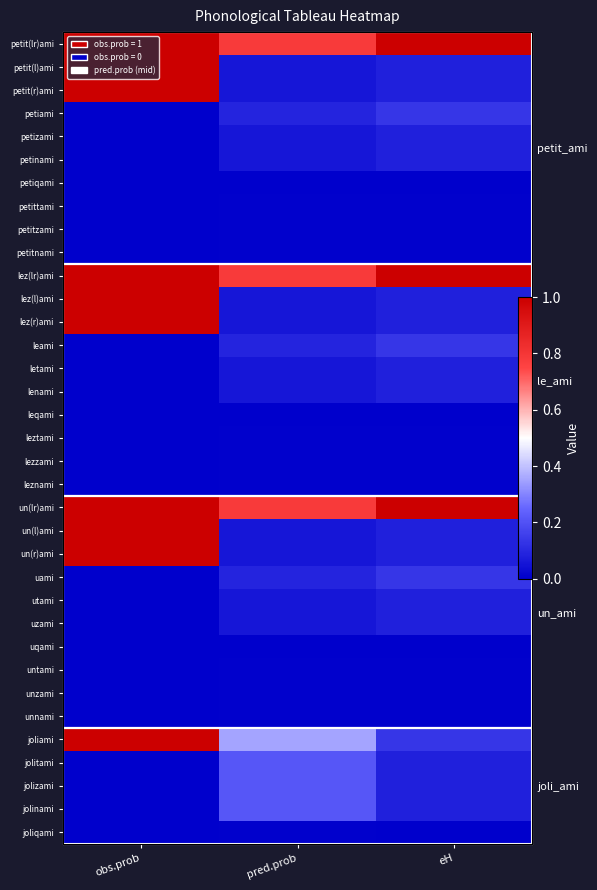

Is it true that jolizami equals 0.1 at obs.prob?

False